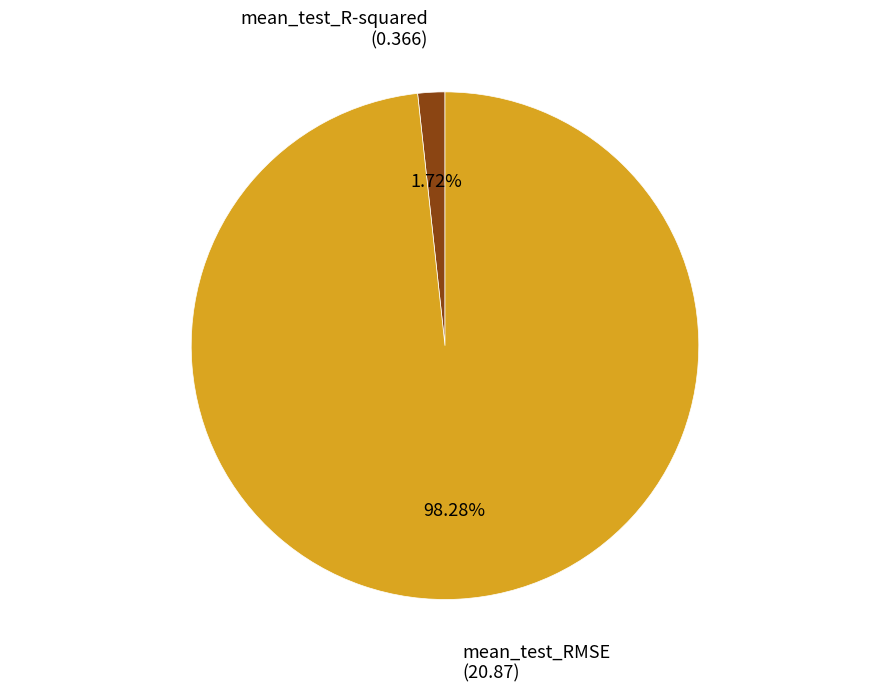

Count the number of slices in the pie.

2